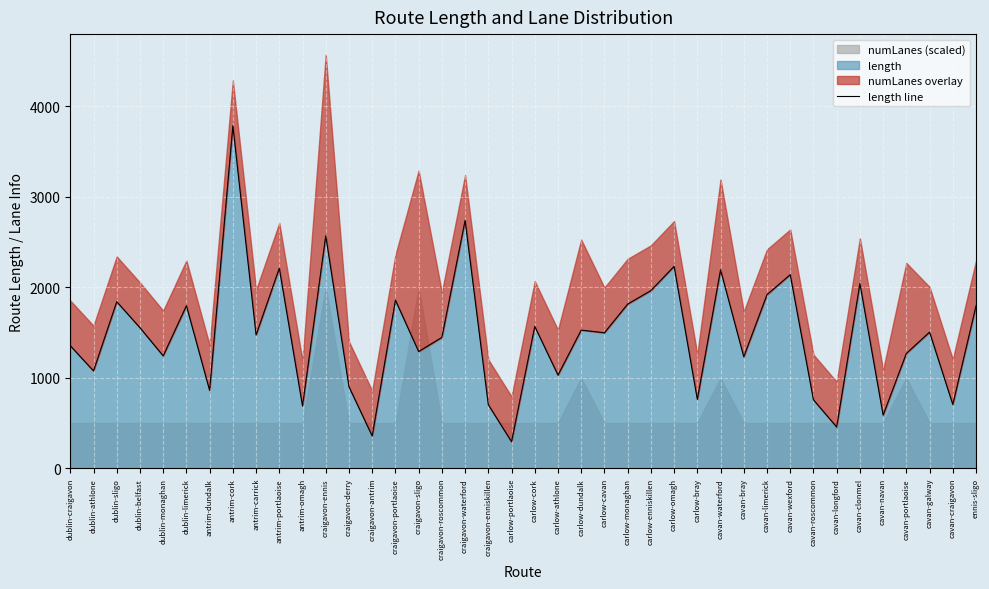

How many interior local peaks (higher than both neighbors) does the data have?

14